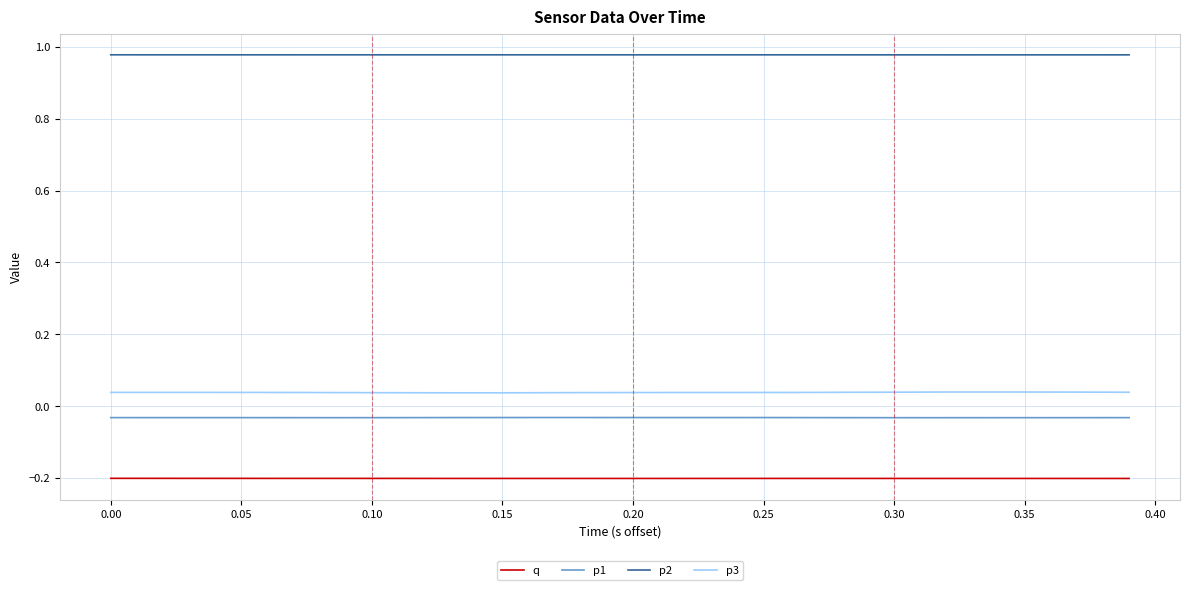

What are all the series names shown in the legend?

q, p1, p2, p3